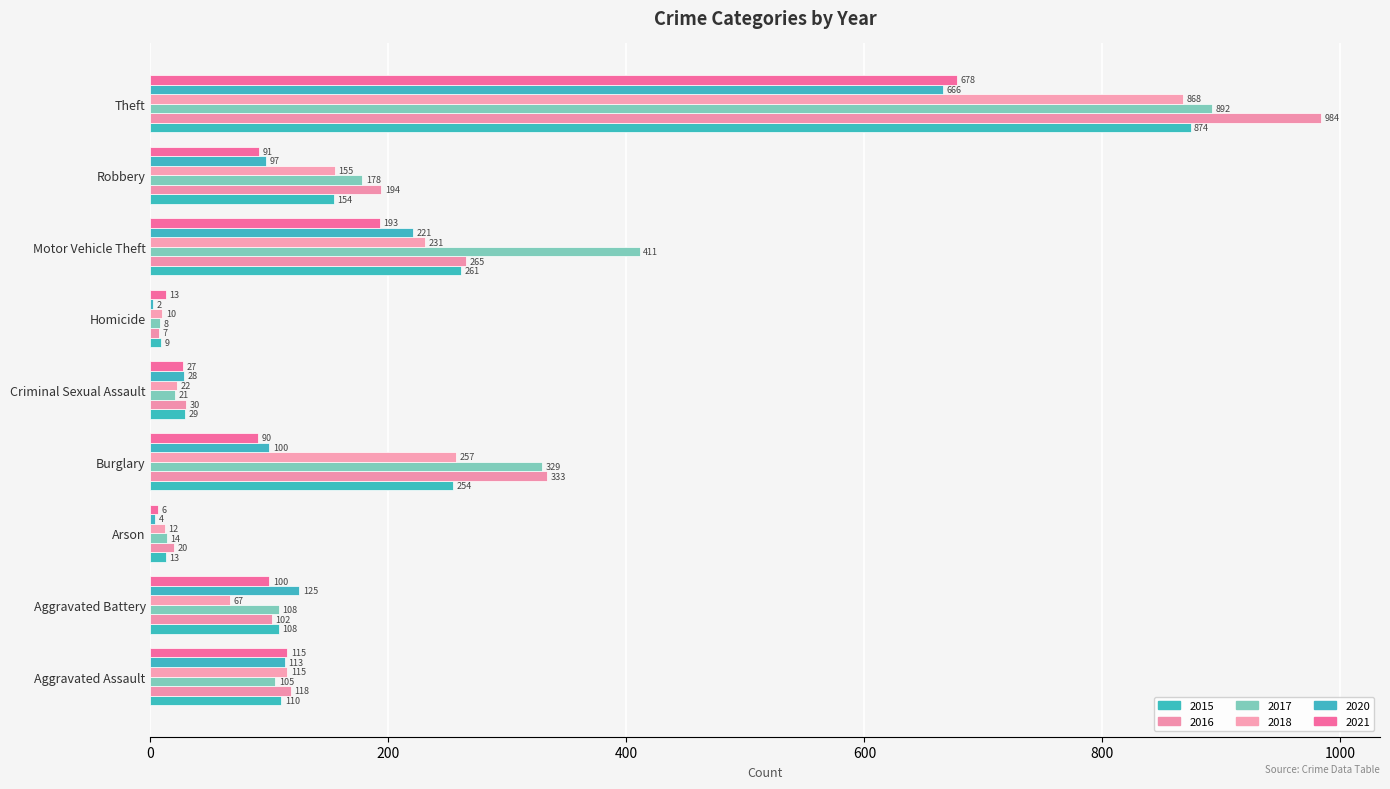

How many categories are shown in the chart?

9